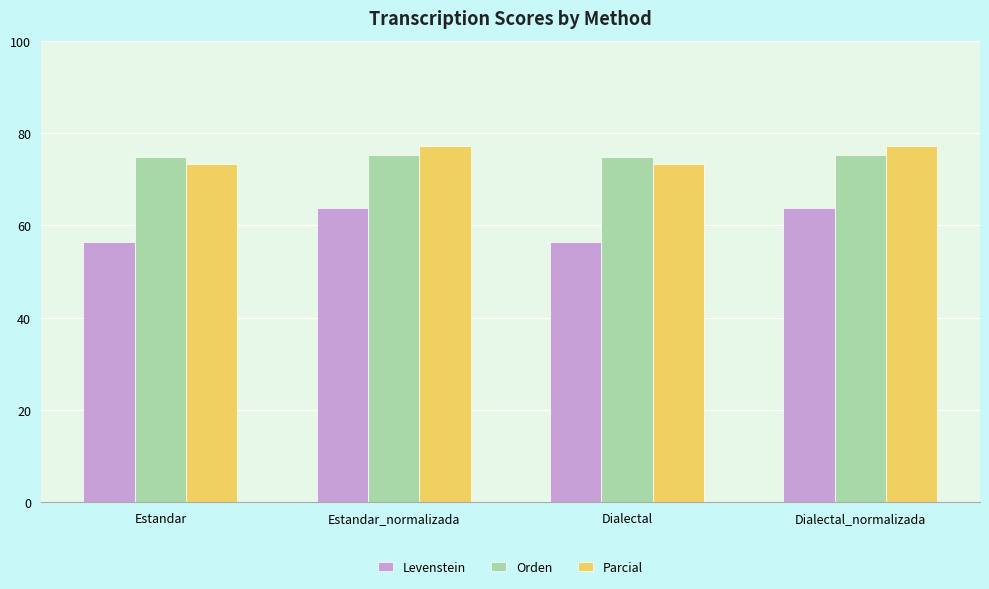

What is the total value across all series at Estandar?

204.4